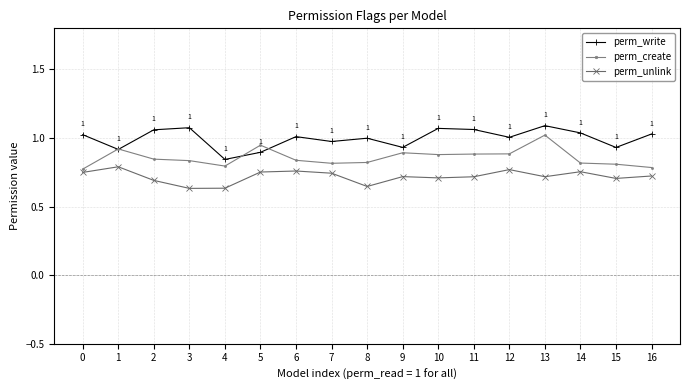

What is the spread (max minus min) of values at 3?

0.4